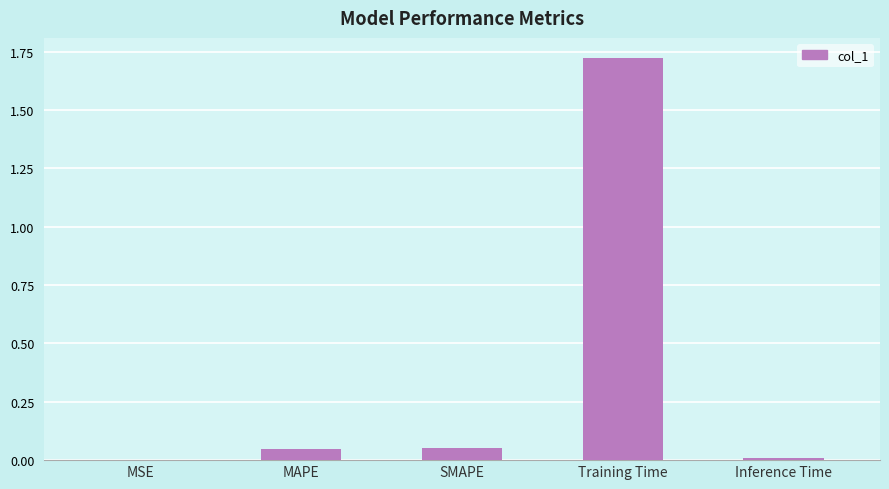

Is it true that the value at MSE is 0.0?

True